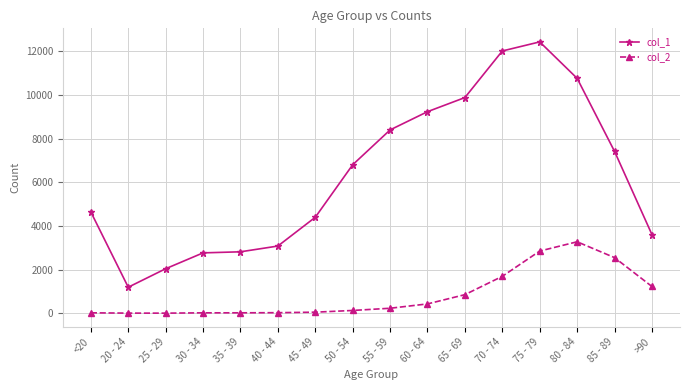

What position from the right is 80 - 84?

3